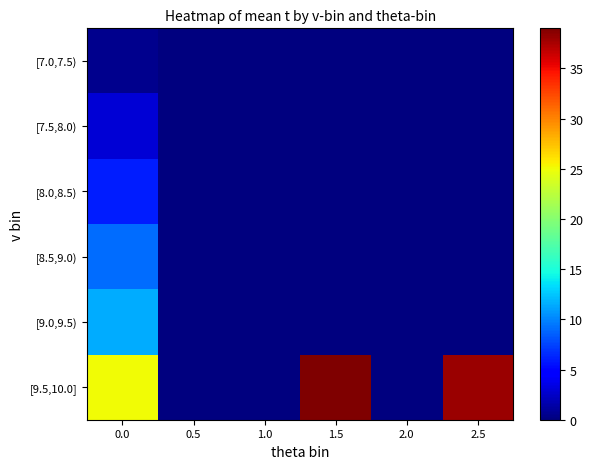

Which series has the largest total across all categories?

[9.5,10.0]